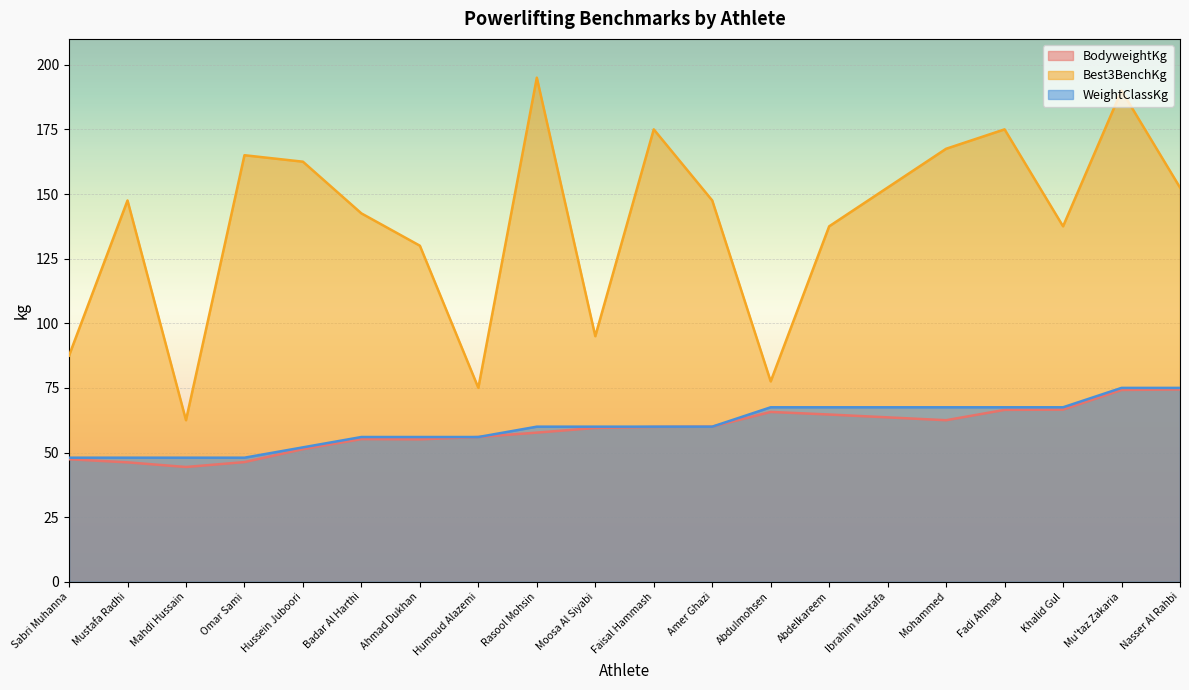

How many data points in WeightClassKg are less than 60?

8